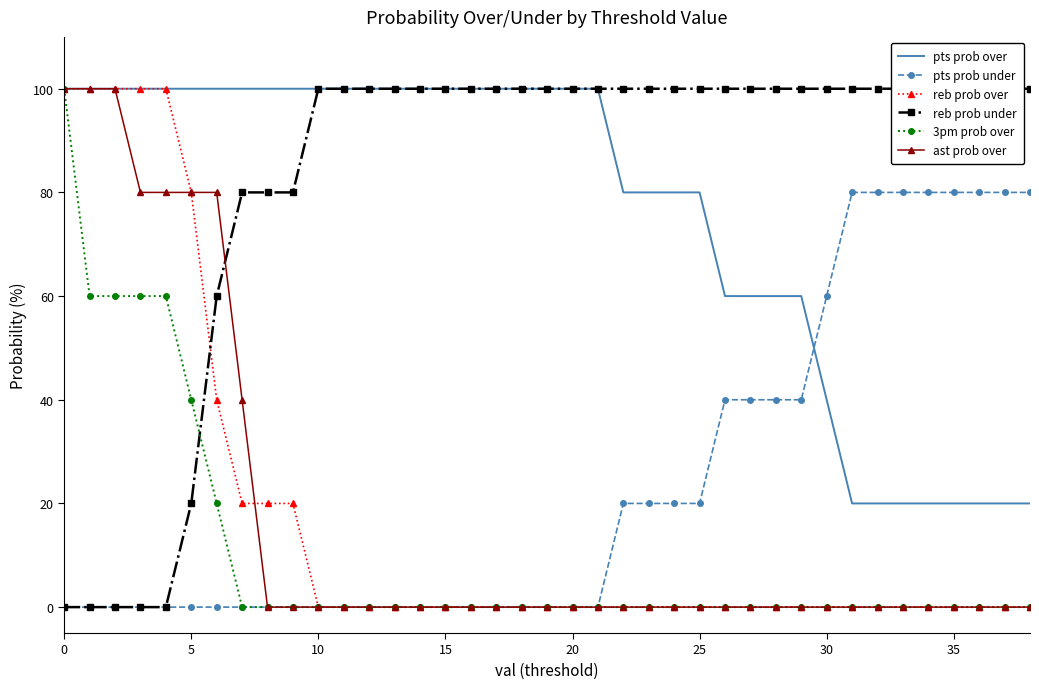

Which series changed the most between 21 and 37?

pts prob over